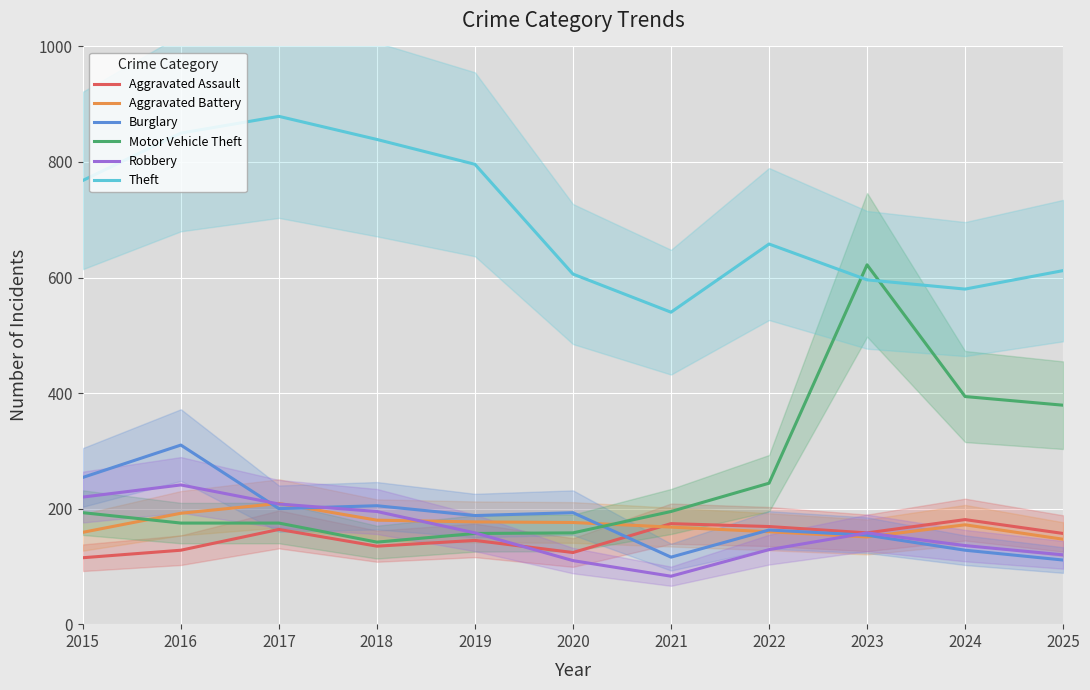

What is the difference between the maximum and second lowest values in the Robbery series?

131